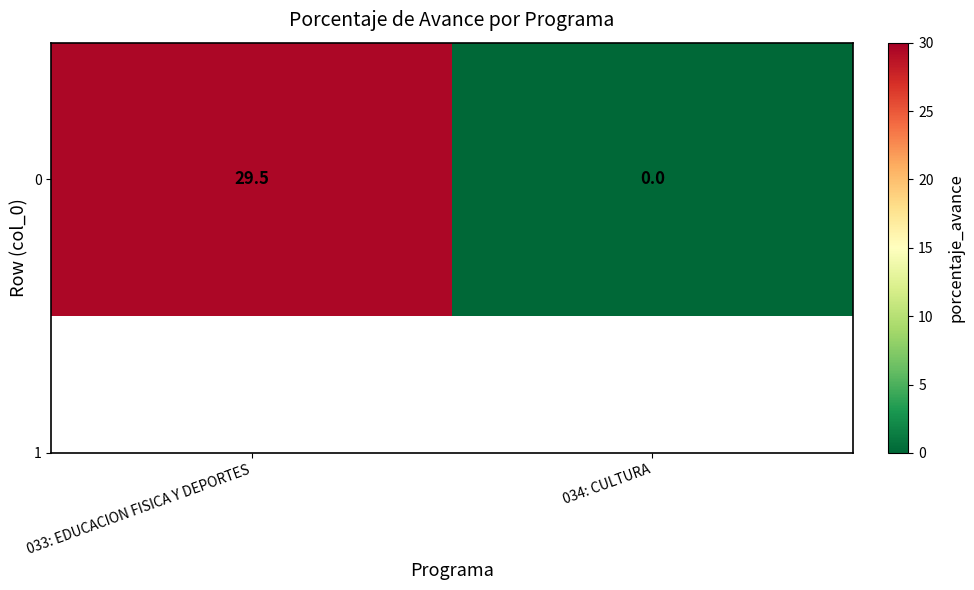

What is the difference between the values at 033: EDUCACION FISICA Y DEPORTES and 034: CULTURA?

29.5